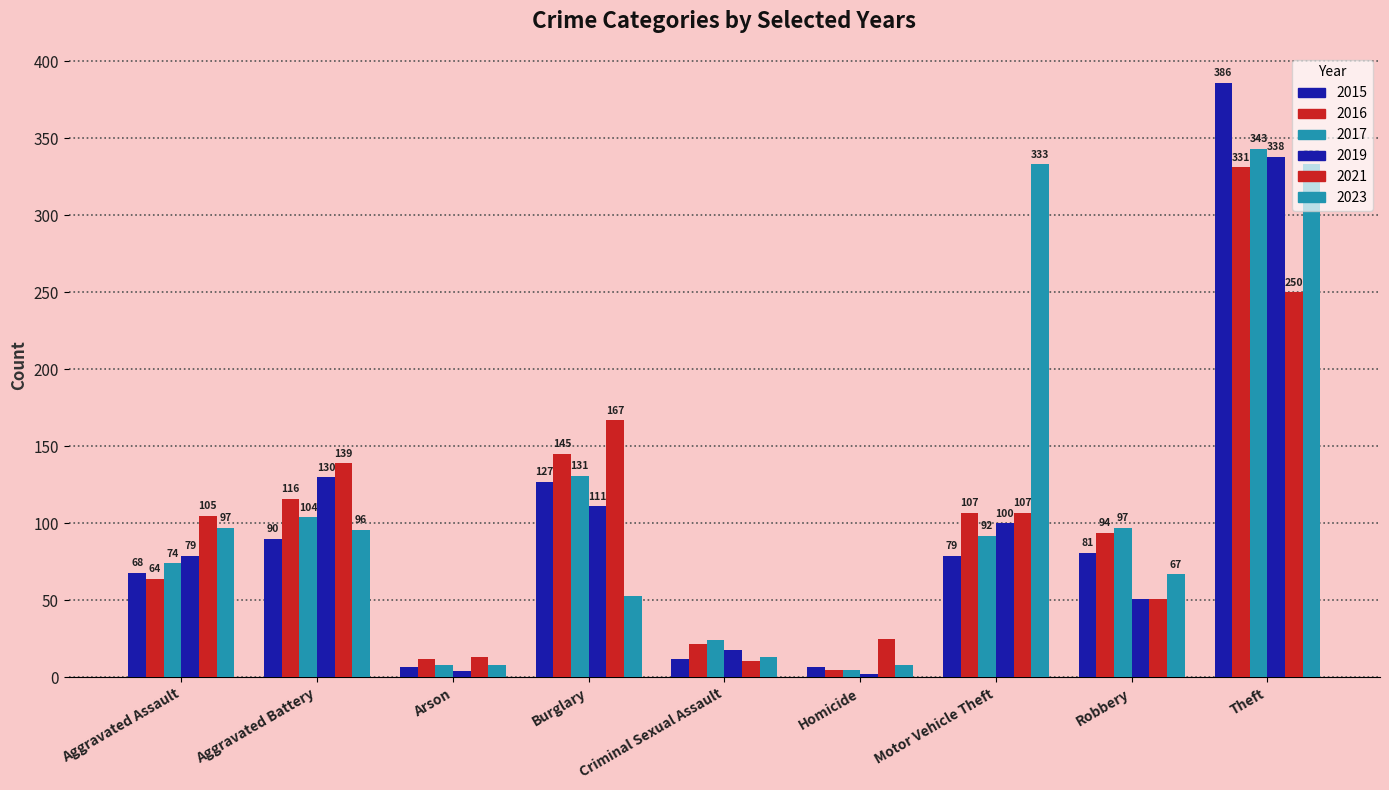

Are the bars grouped side by side (vs. stacked)?

Yes